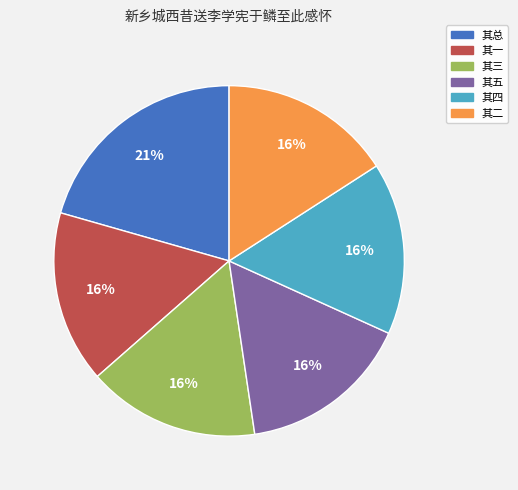

To the nearest percent, what is the average slice percentage?

17%